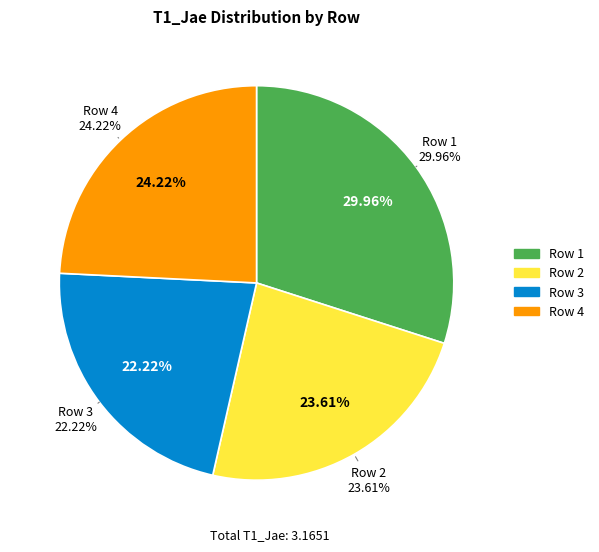

Which slice is the largest?

Row 1